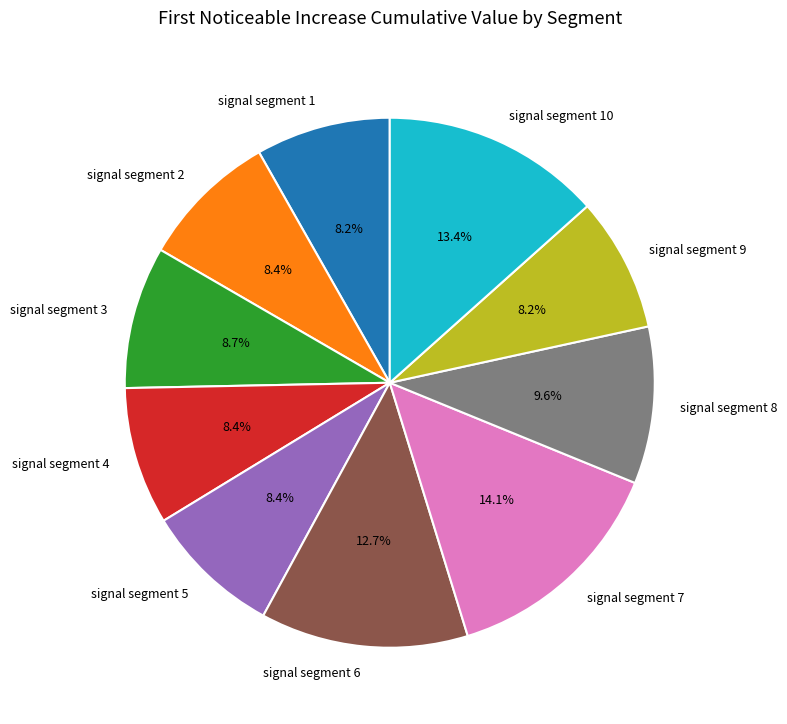

How many segments does this pie chart have?

10